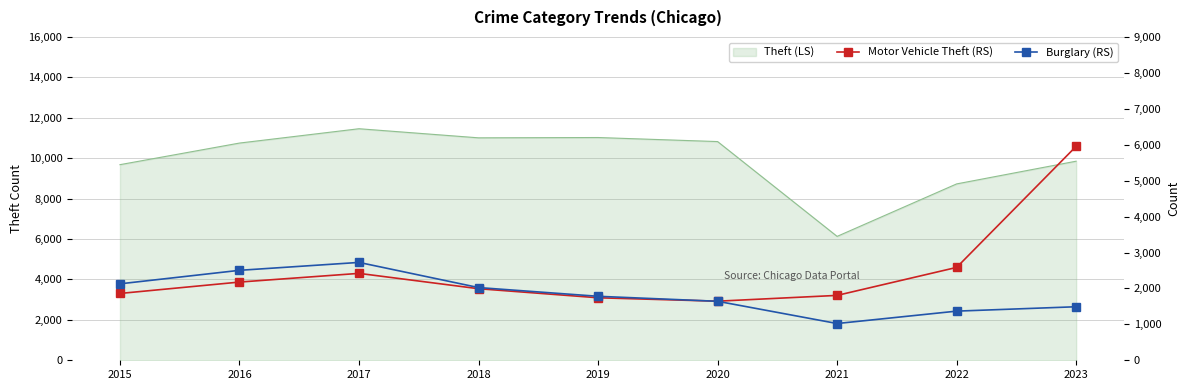

Where does the Motor Vehicle Theft (RS) series first go above 1992?

2016